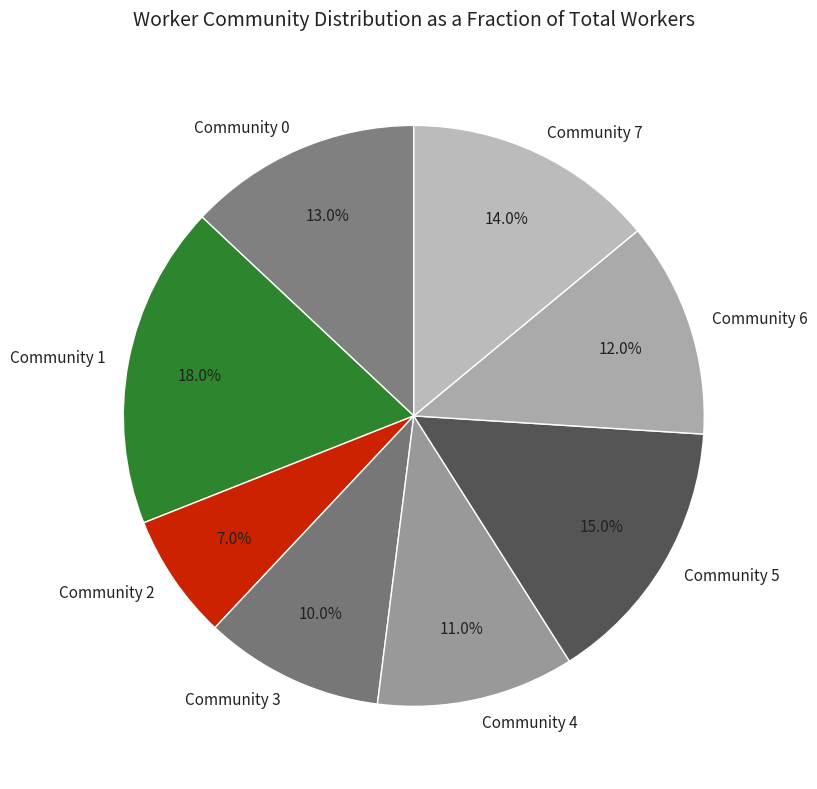

What percentage is the Community 3 slice, to the nearest percent?

10%